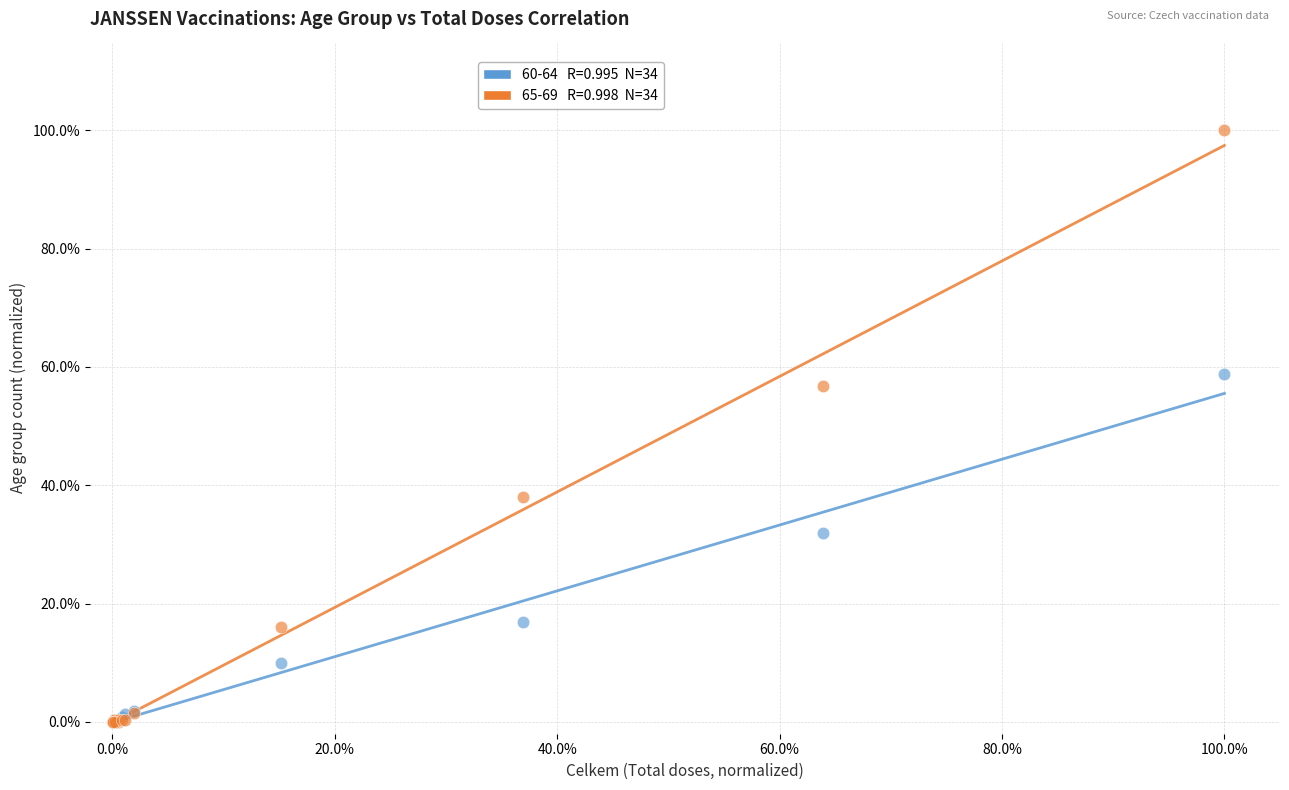

Across all series, what Y value is closest to 50?

56.7